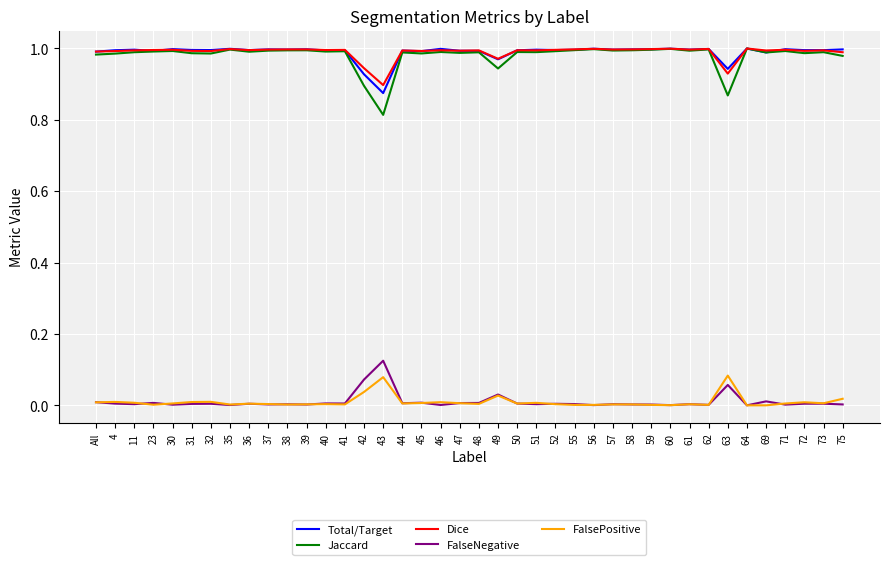

The Total/Target series shows 1.7 at 63. True or false?

False